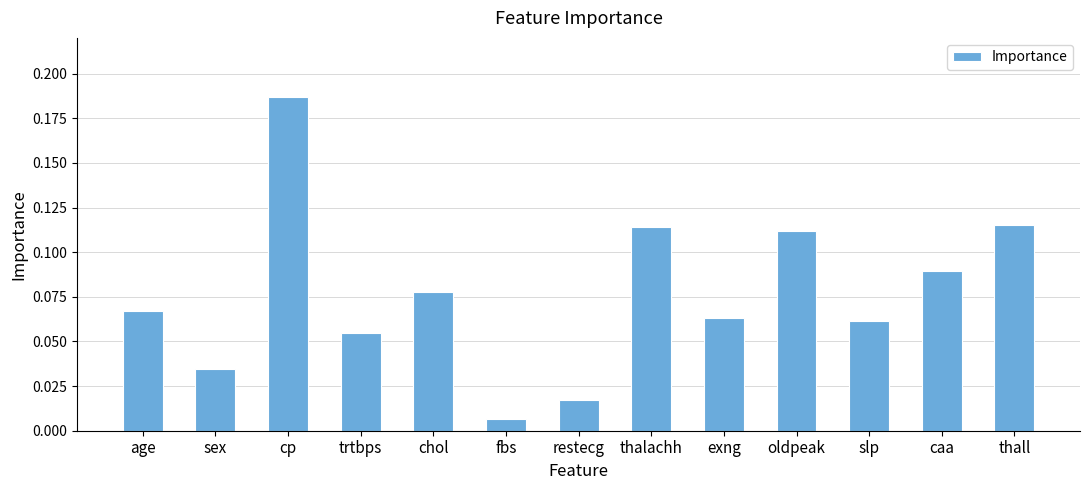

The chart shows a value of 0.3 at cp. True or false?

False